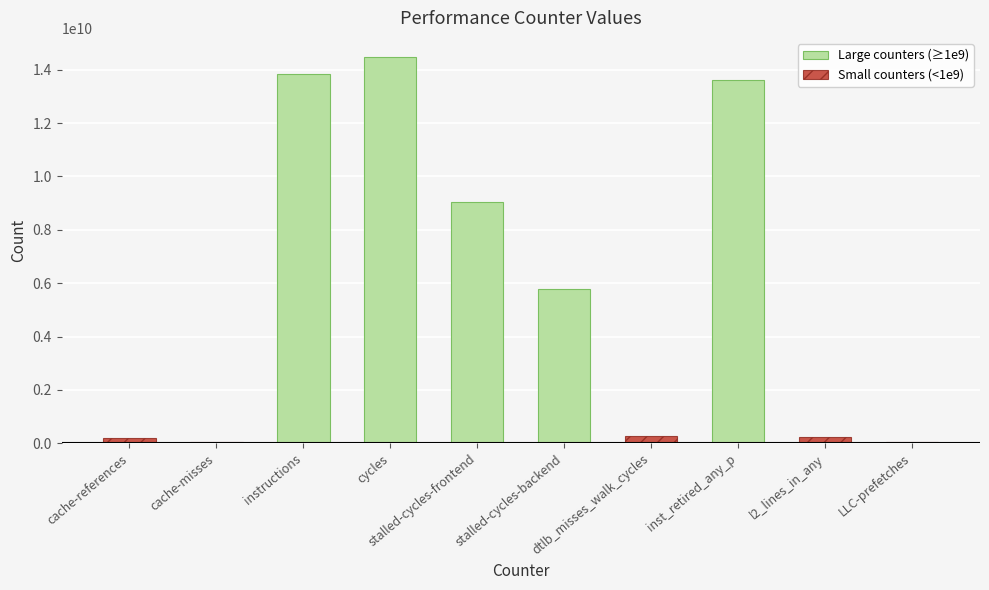

How many groups of bars are there?

10